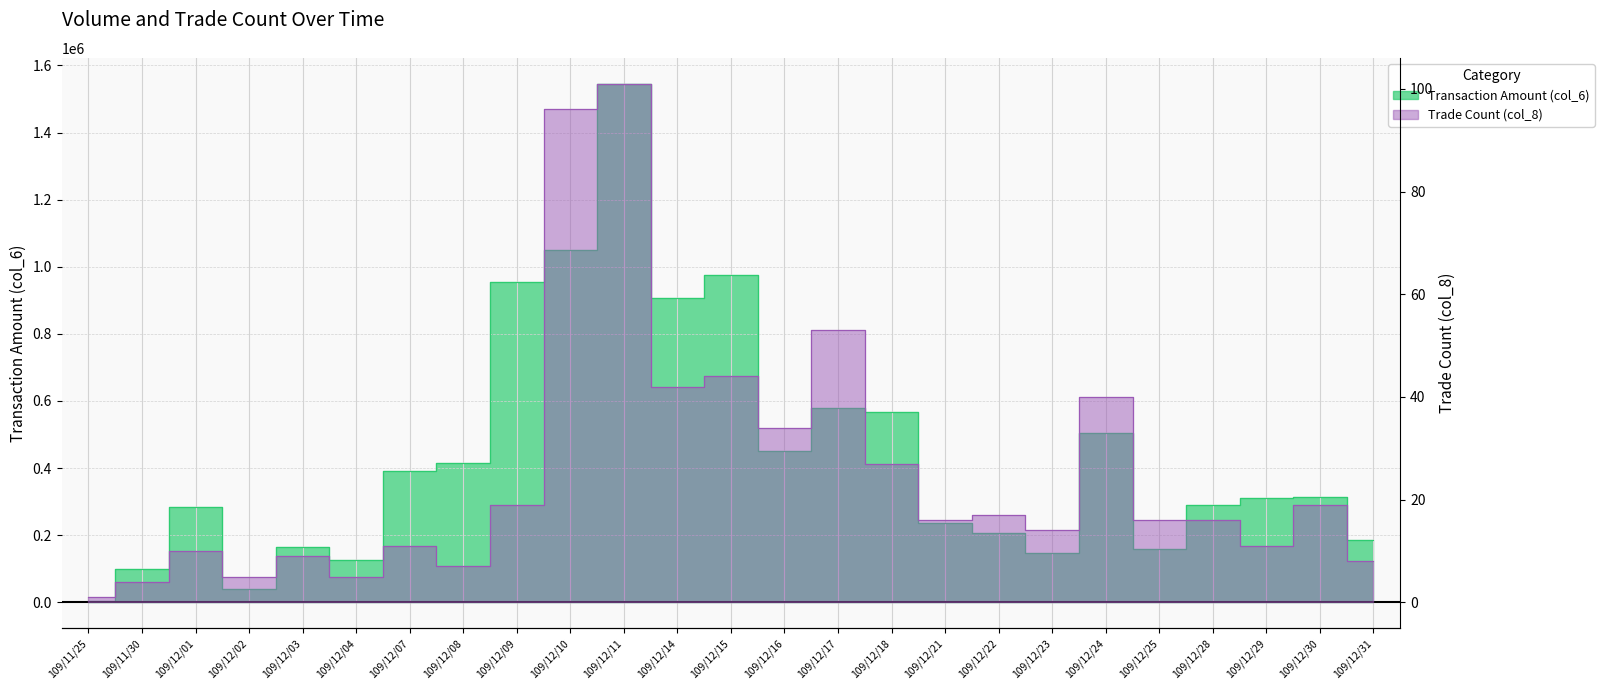

Which category has the lowest value in the Trade Count (col_8) series?

109/11/25